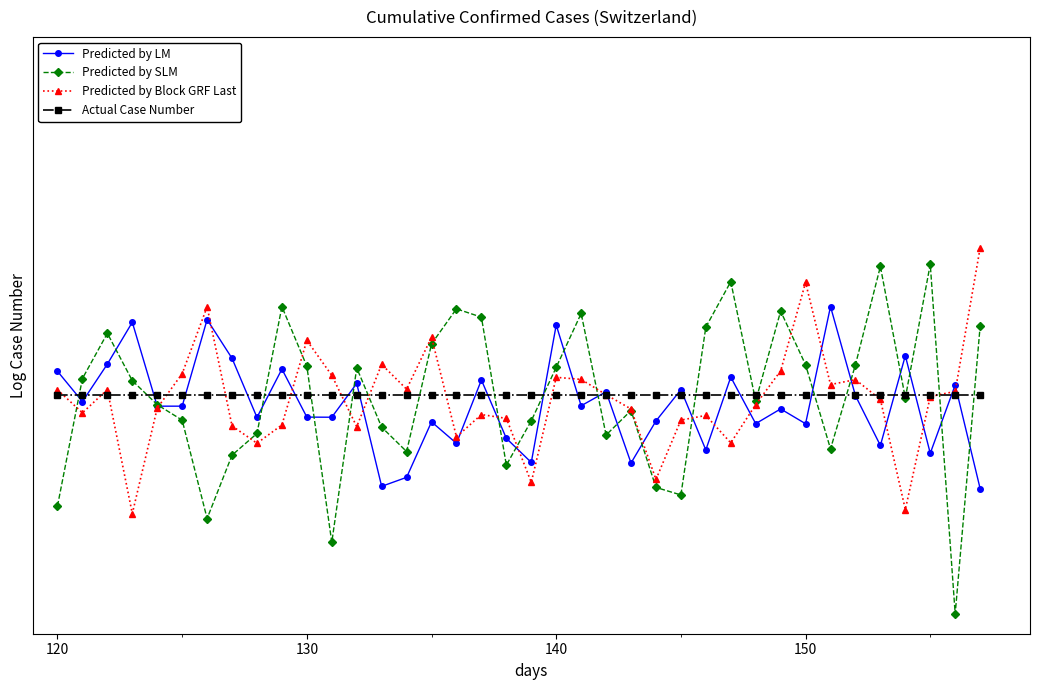

Which series ends up on top after the final intersection of Predicted by Block GRF Last and Predicted by LM?

Predicted by Block GRF Last